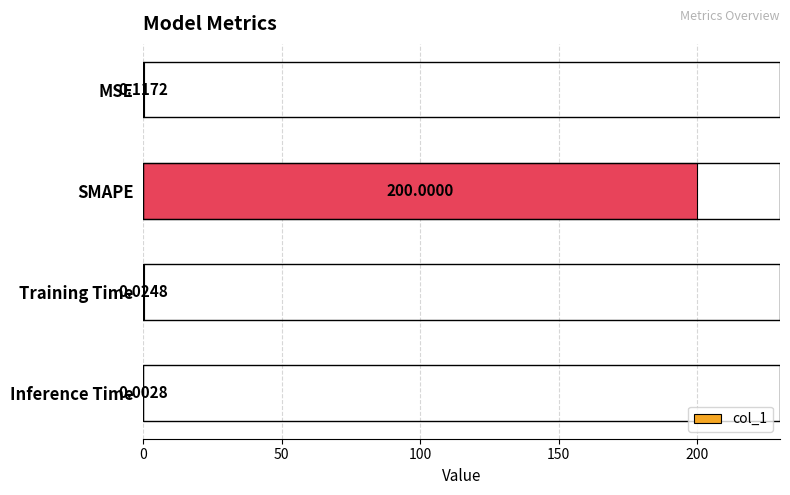

Which label corresponds to the largest value in the chart?

SMAPE